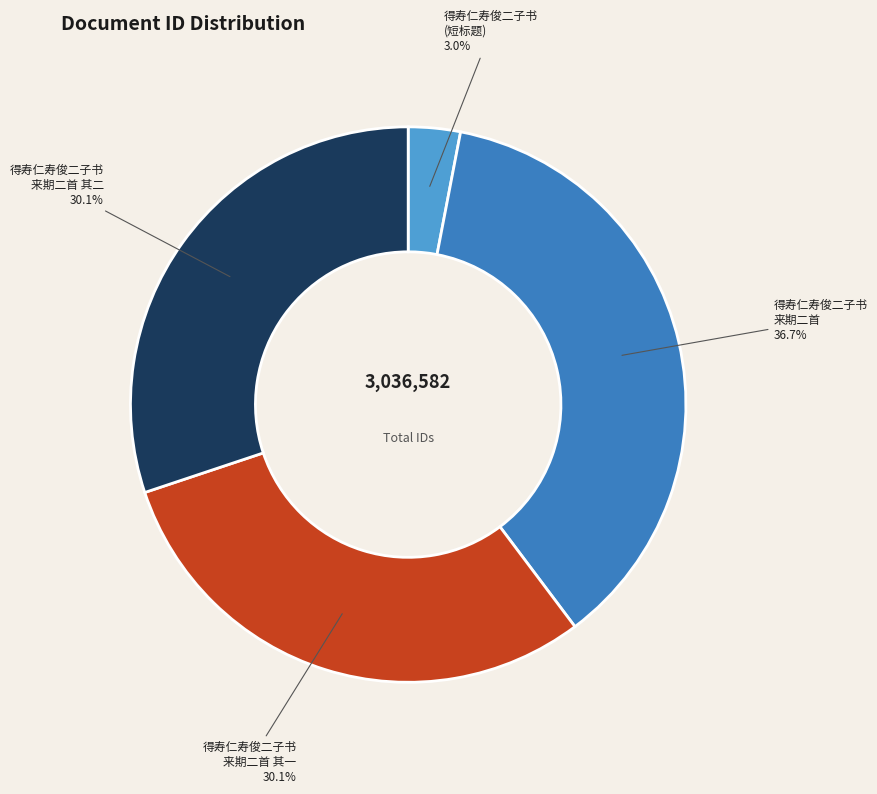

Is there a majority slice in this chart?

No